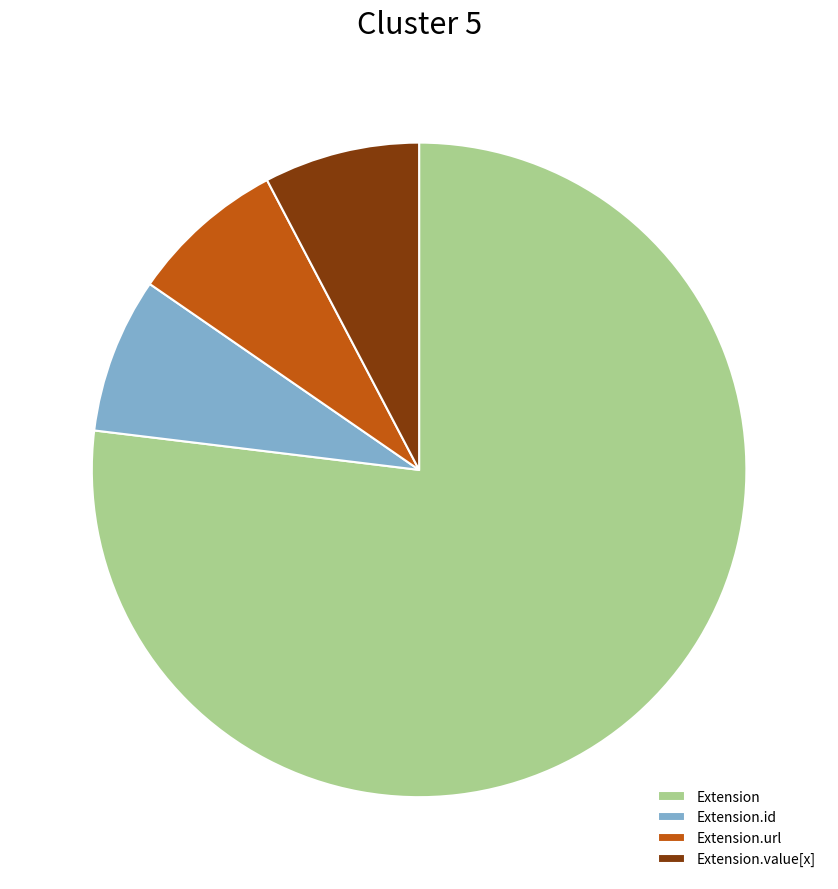

How many slices are in this pie chart?

4